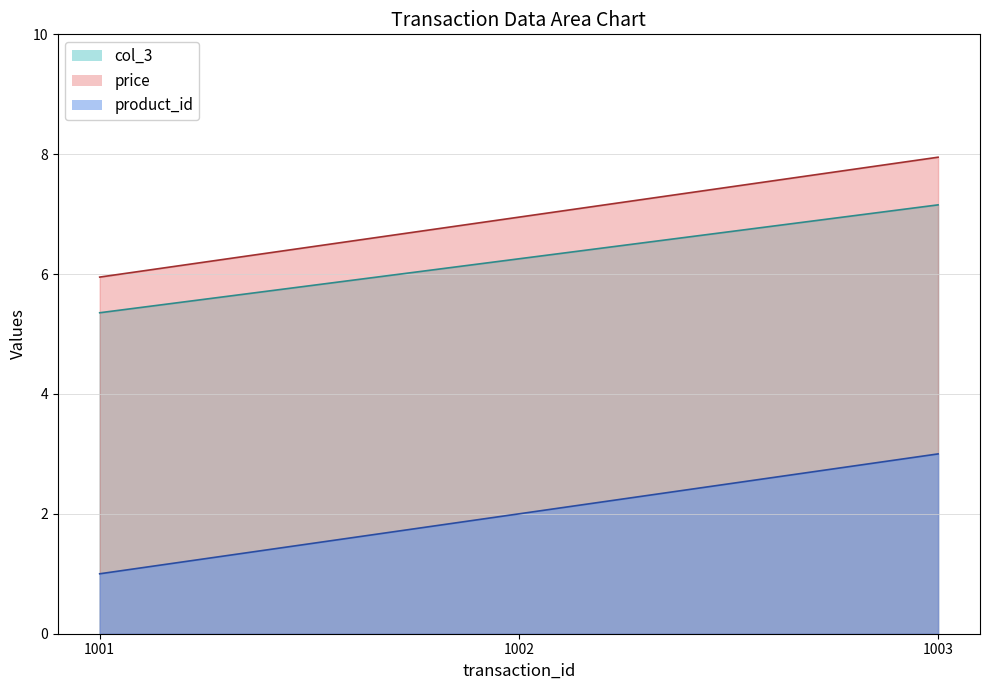

Does the chart display data point markers on the line(s)?

No